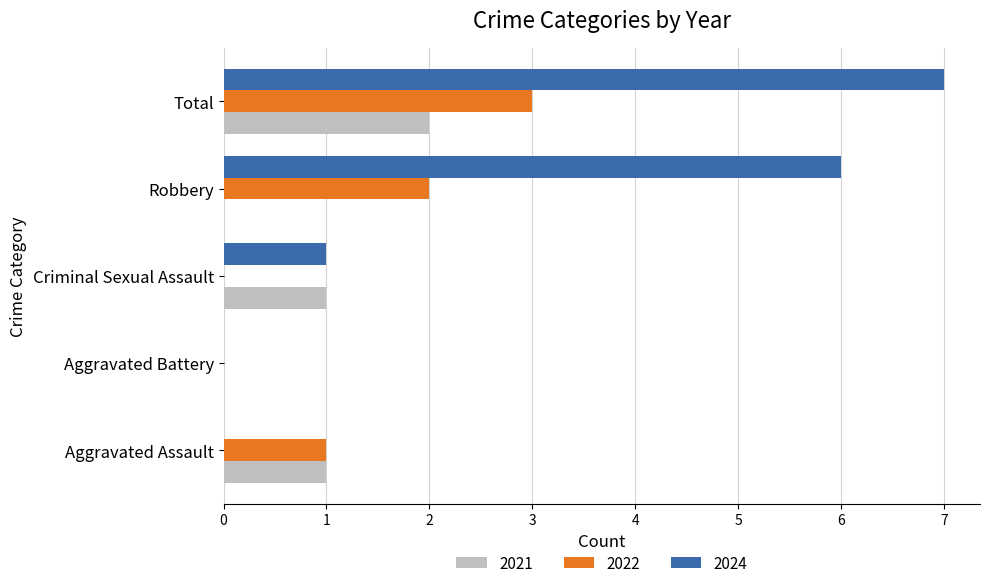

Which series has the largest range (max minus min)?

2024